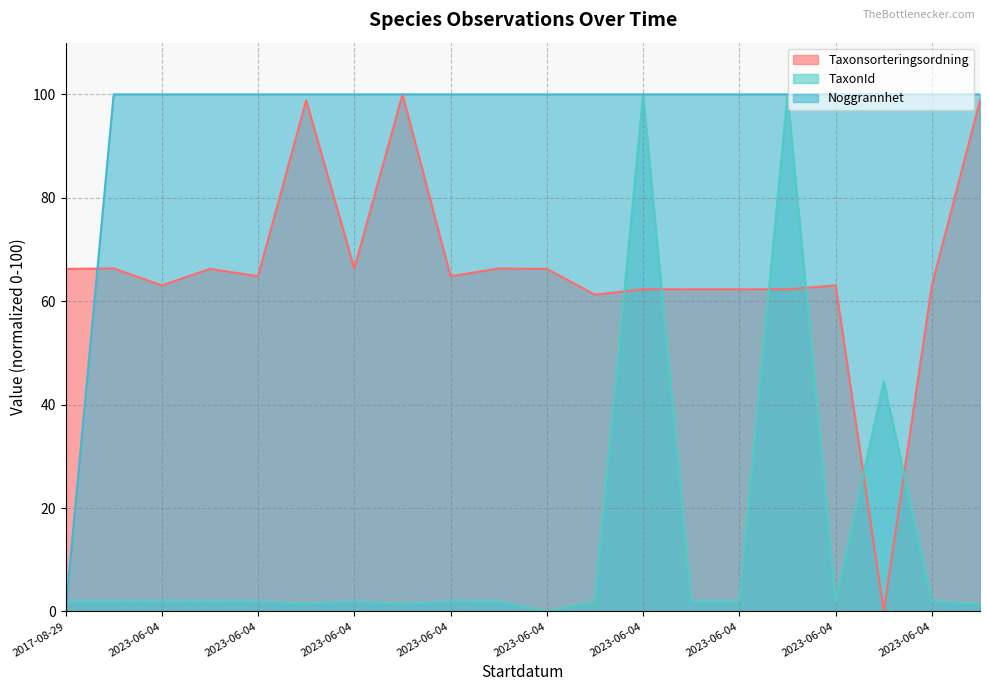

At which category does the chart reach its peak across all series?

2023-06-04